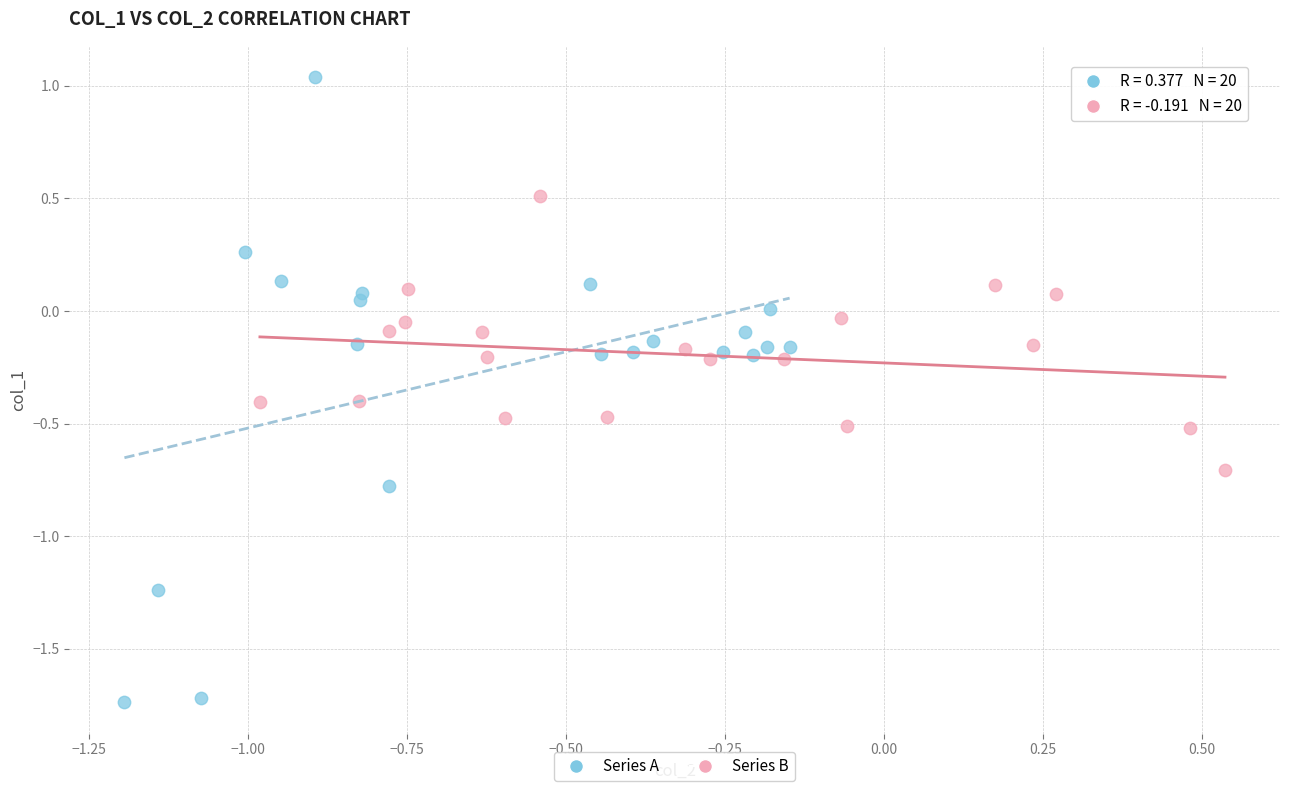

Which series reaches the maximum Y coordinate?

Series A